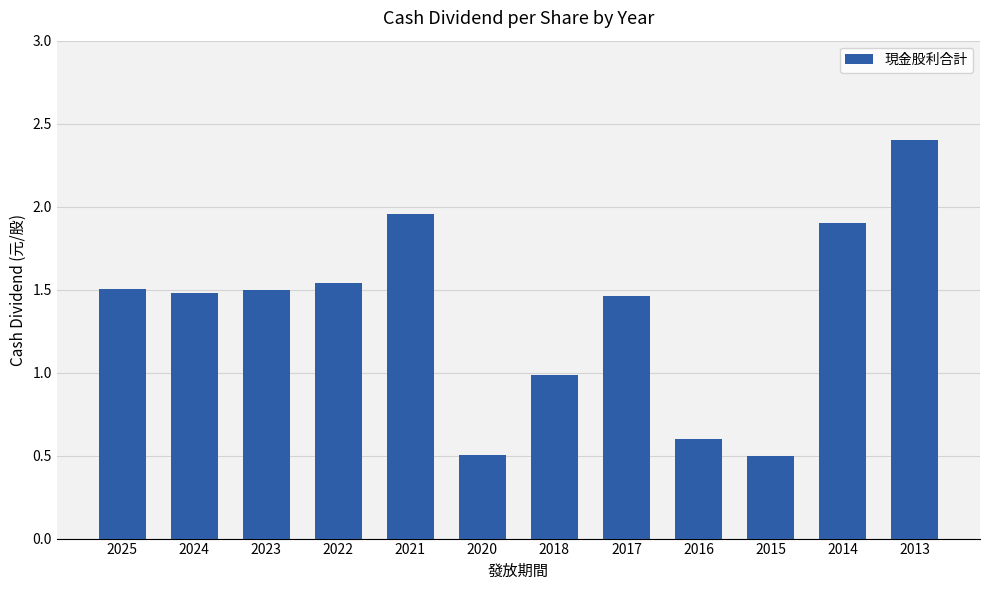

Count the number of data series in this chart.

1